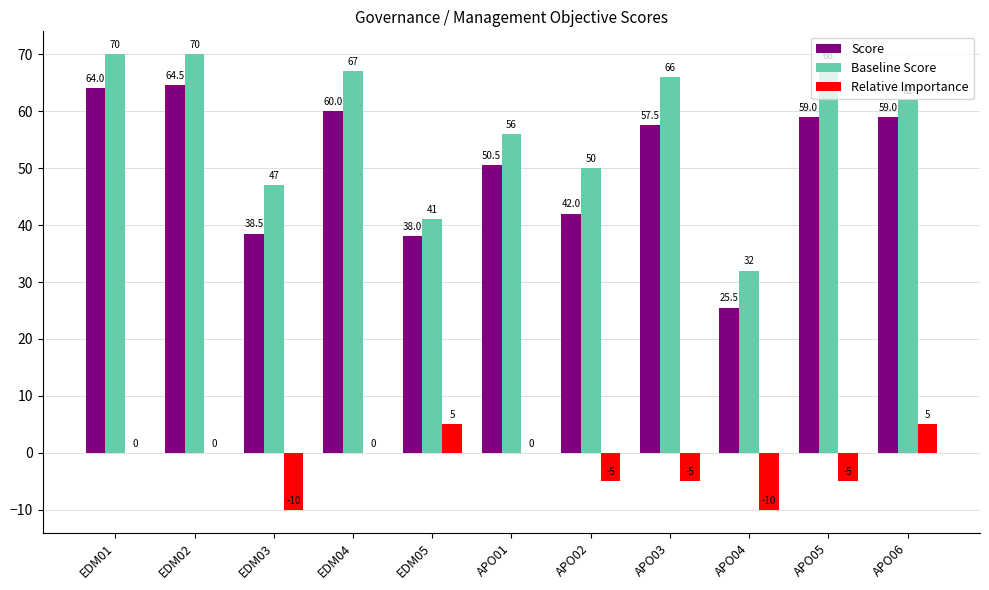

Is the value of Relative Importance at APO03 greater than the value of Baseline Score at APO06?

No